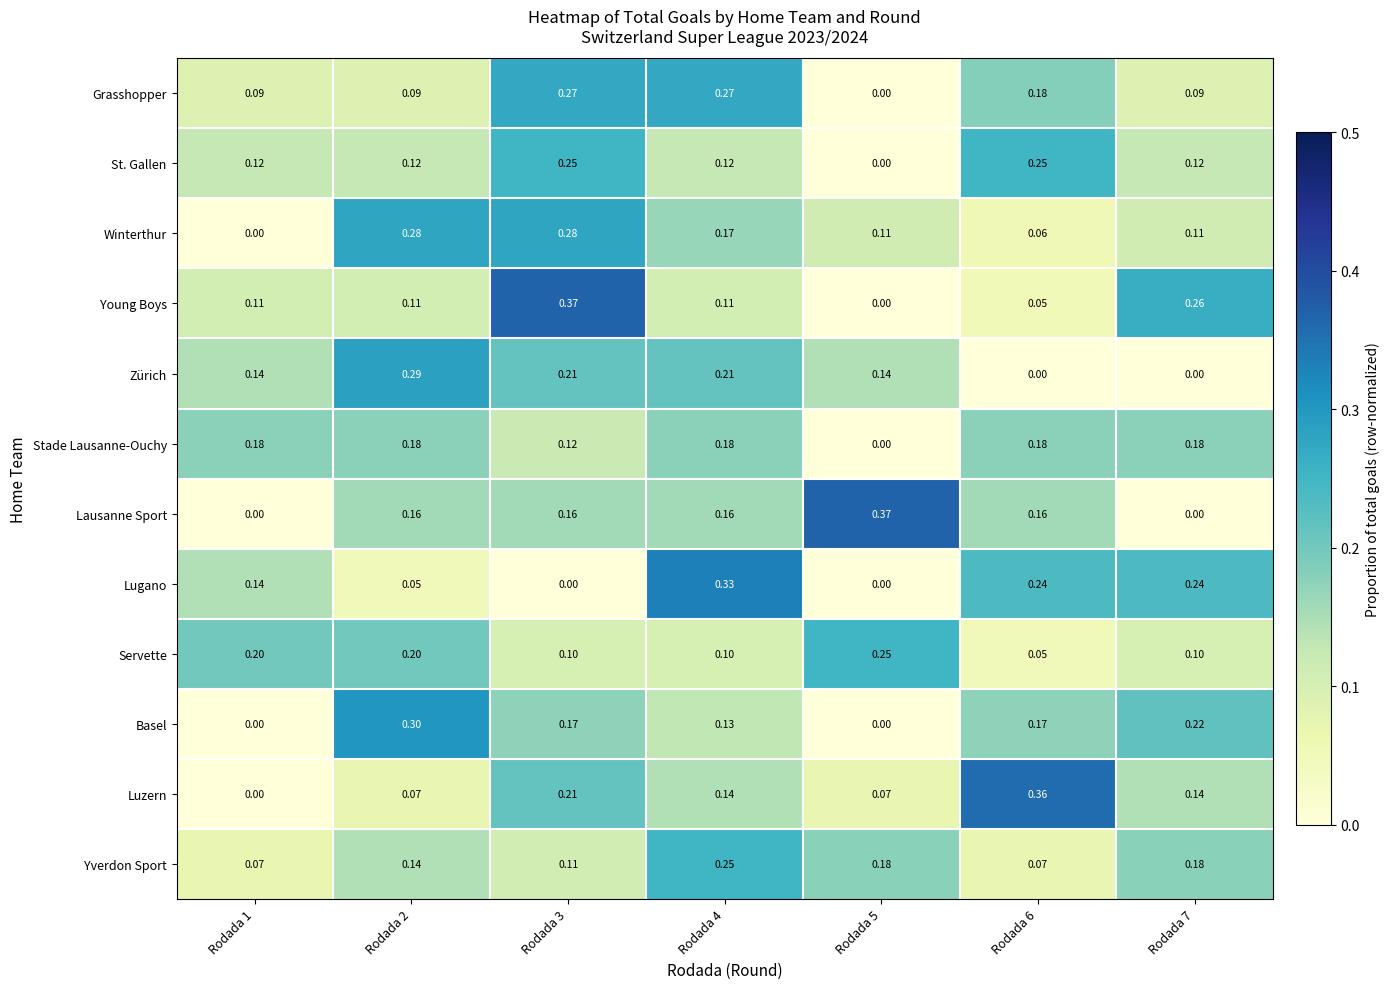

Which series changed the most between Rodada 2 and Rodada 4?

Lugano